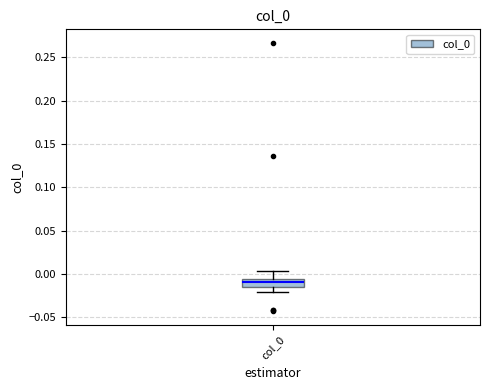

Where does the upper whisker of the box for col_0 end on the y-axis? The values are not printed on the chart, so give them approximately, as read against the axis.

0.005